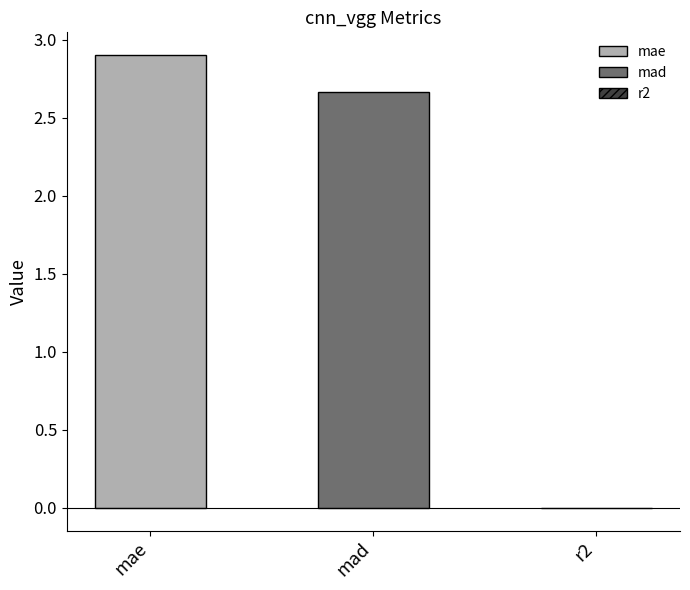

Count the number of values greater than 2.

2